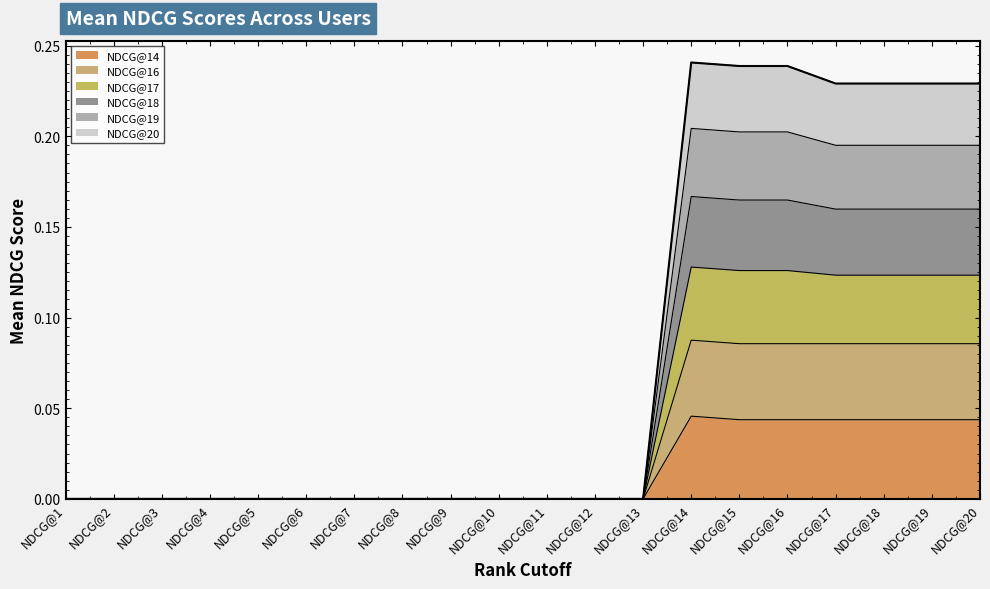

Rank the categories by NDCG@18 value from lowest to highest.

NDCG@1, NDCG@2, NDCG@3, NDCG@4, NDCG@5, NDCG@6, NDCG@7, NDCG@8, NDCG@9, NDCG@10, NDCG@11, NDCG@12, NDCG@13, NDCG@17, NDCG@18, NDCG@19, NDCG@20, NDCG@15, NDCG@16, NDCG@14